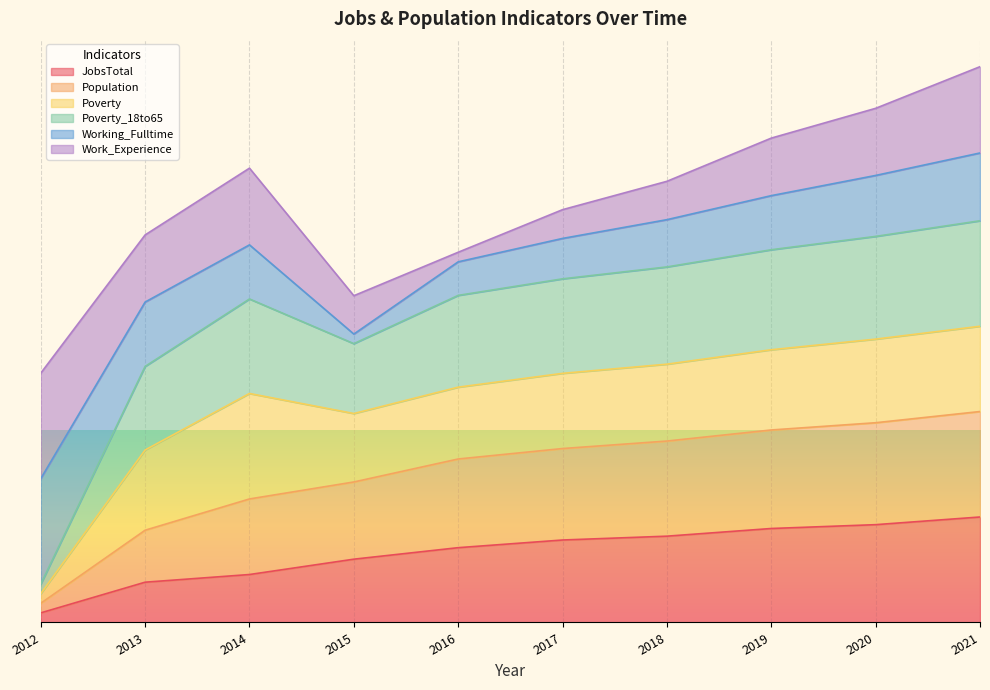

What is the sum of all Poverty_18to65 values?

16.1